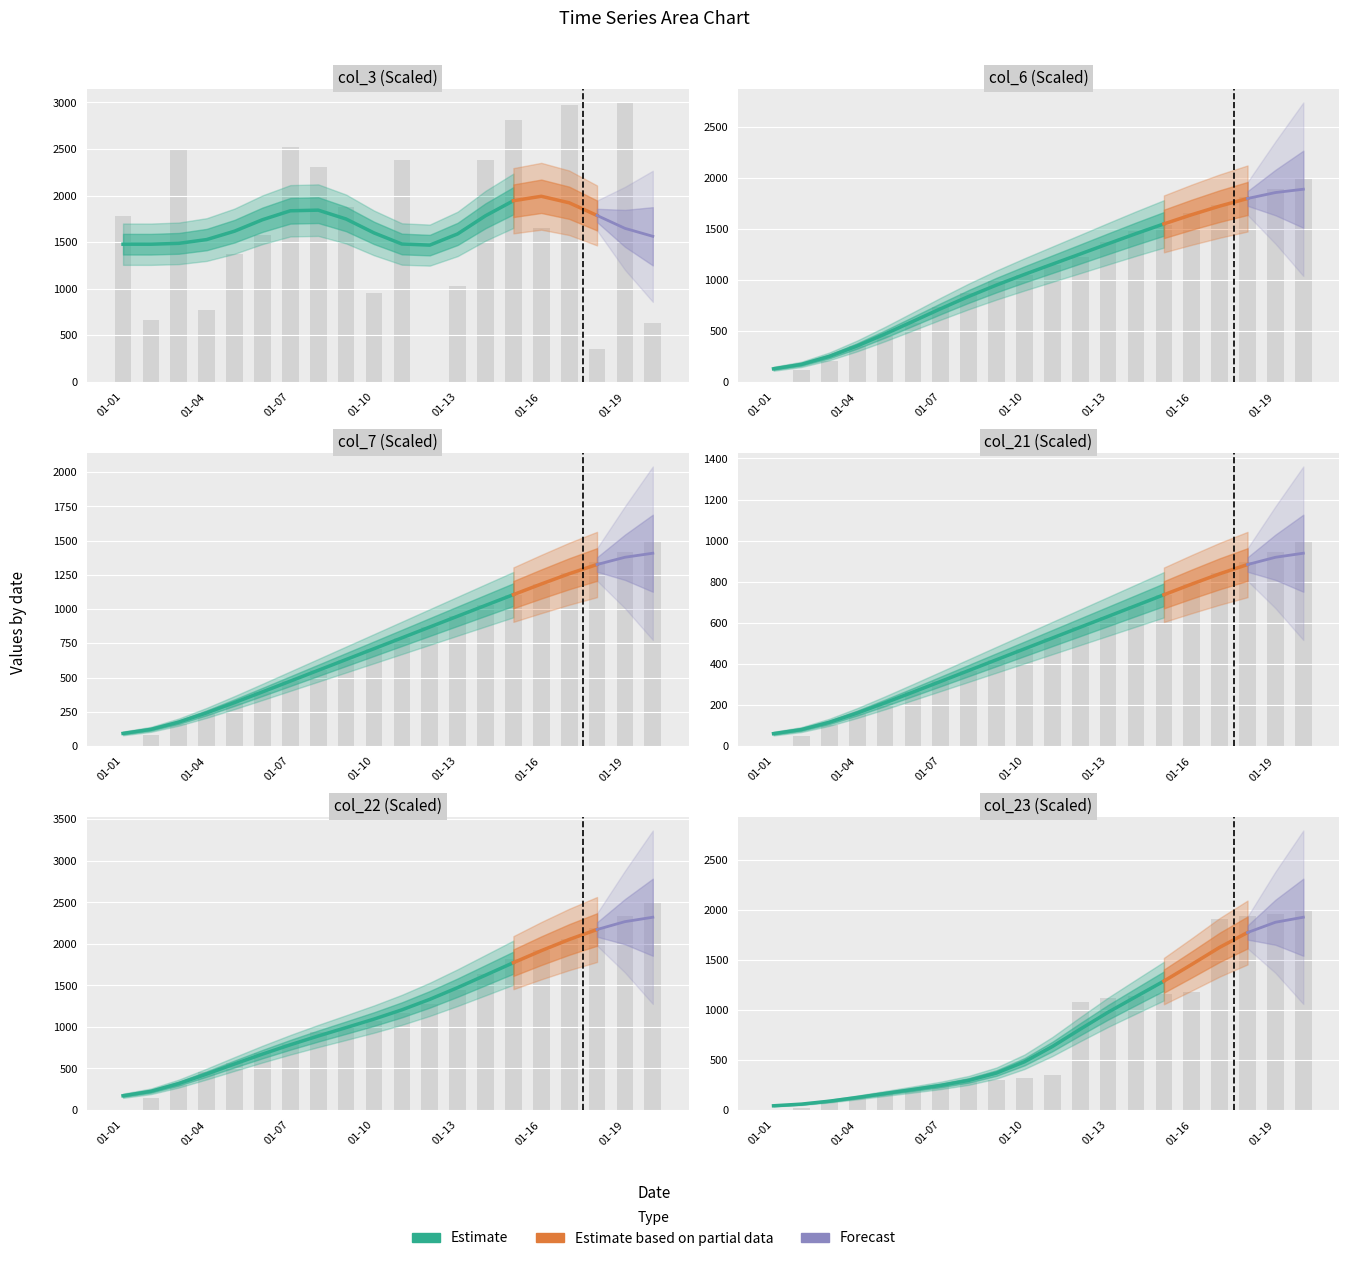

What is the sum of the col_21 values at 01-01 and 01-07?

314.2